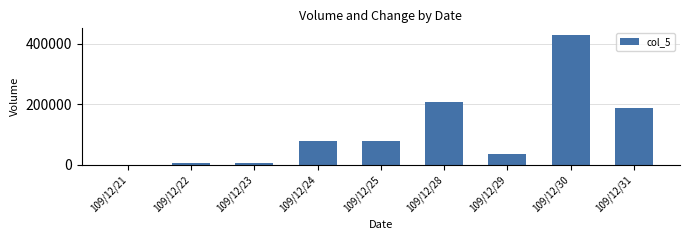

Is it true that the value at 109/12/31 is 189000?

True